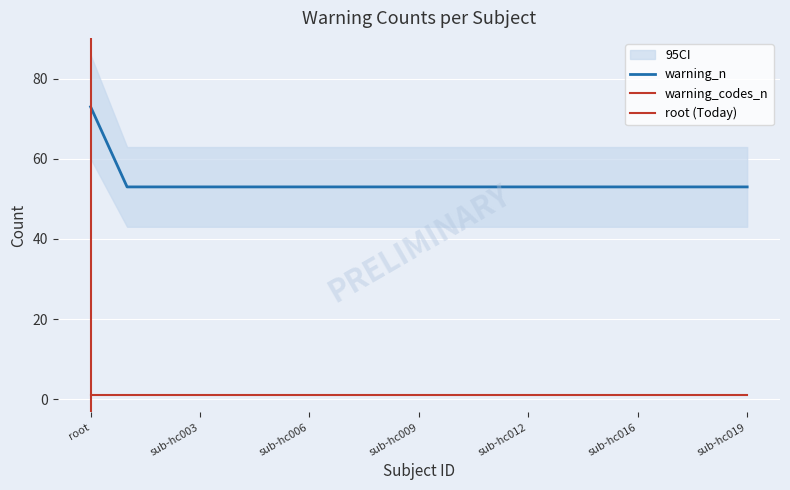

Rank the categories by value from lowest to highest.

sub-hc001, sub-hc002, sub-hc003, sub-hc004, sub-hc005, sub-hc006, sub-hc007, sub-hc008, sub-hc009, sub-hc010, sub-hc011, sub-hc012, sub-hc013, sub-hc015, sub-hc016, sub-hc017, sub-hc018, sub-hc019, root